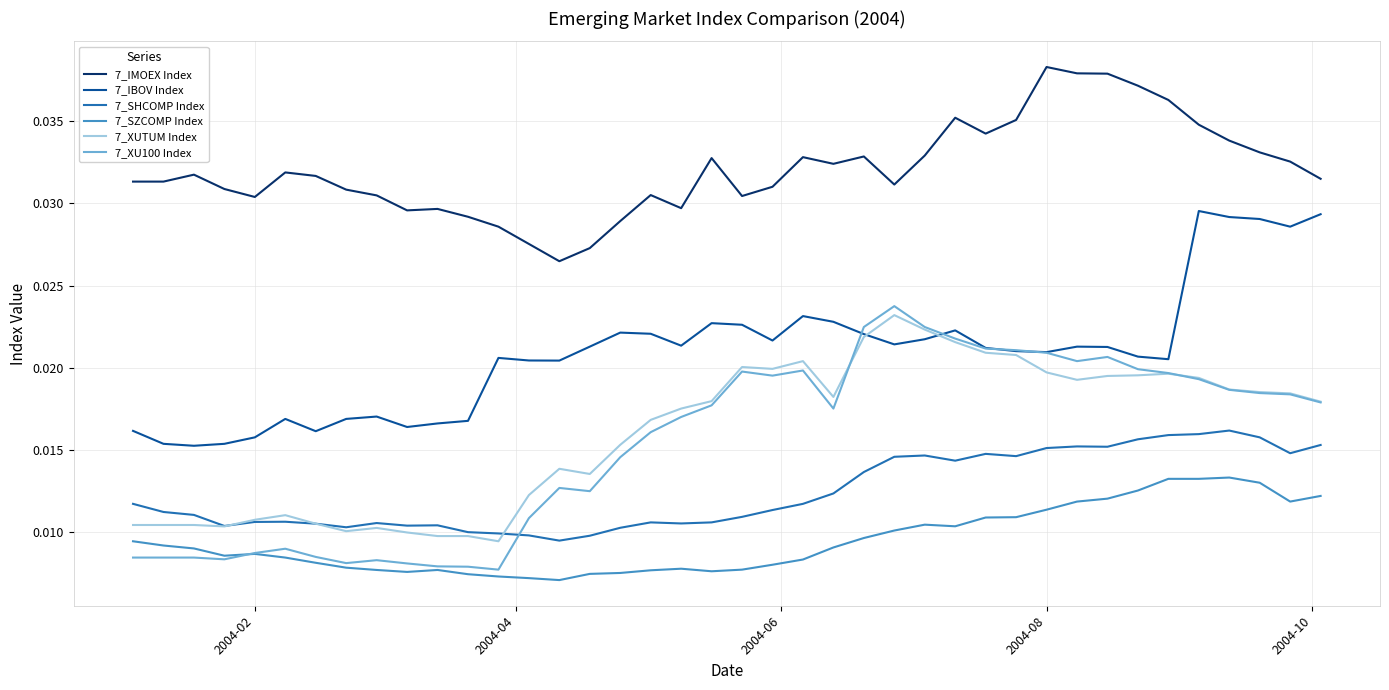

Which series has the widest spread of values?

7_XU100 Index